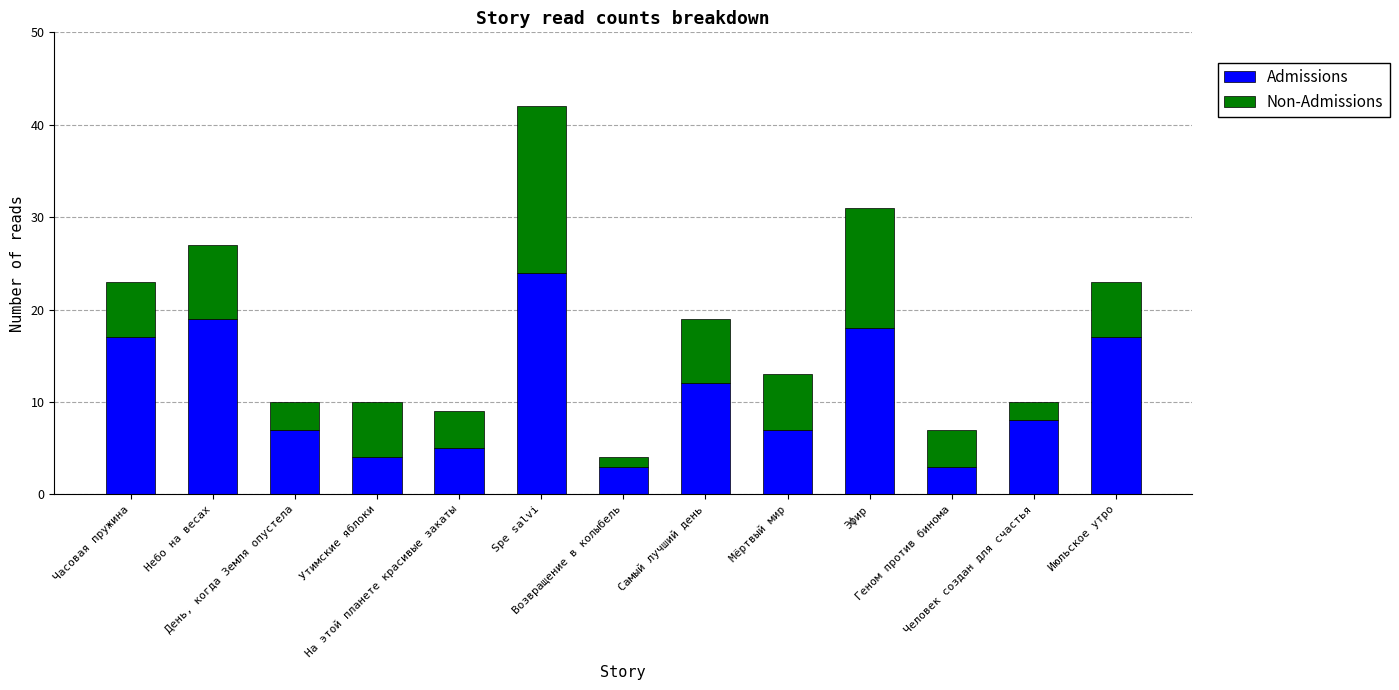

What is the minimum value for Admissions?

3